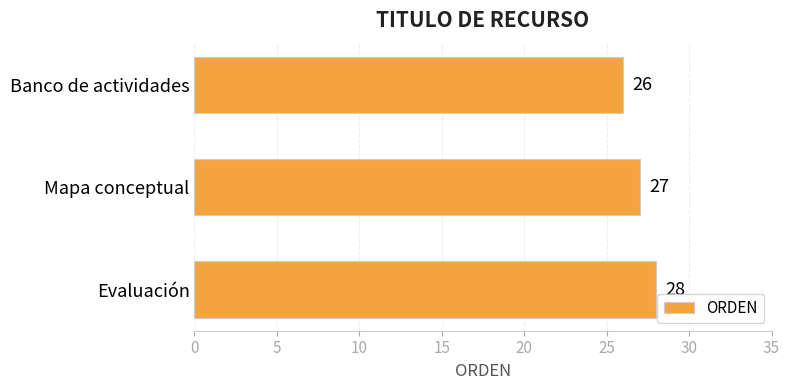

What is the sum of all values?

81